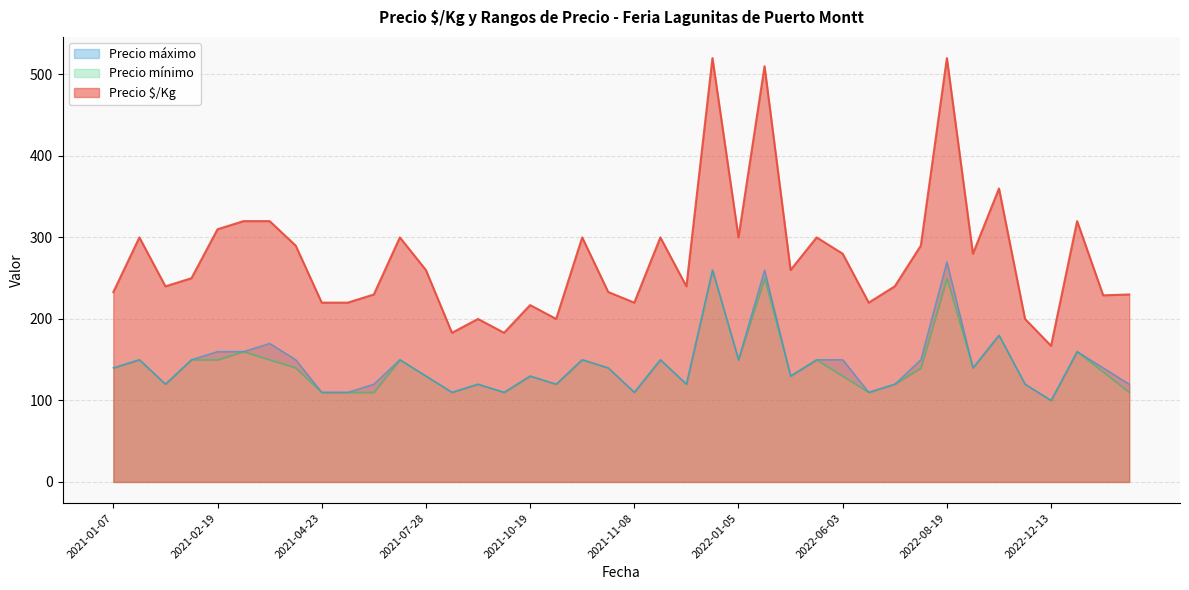

How many data points in Precio mínimo are above 140?

15